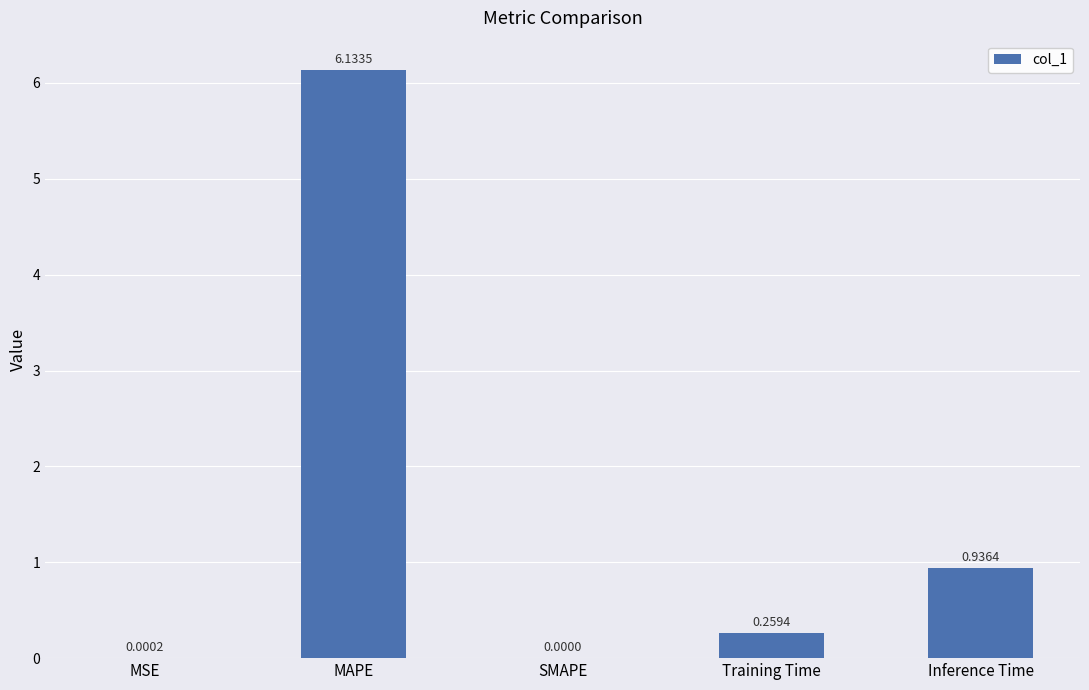

How many positive values are there?

4